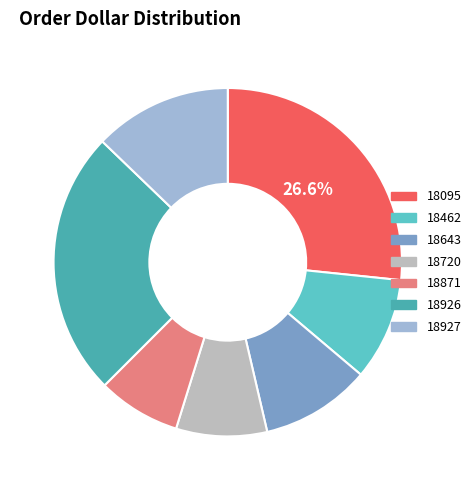

What percentage is NOT represented by 18927?

87.2%